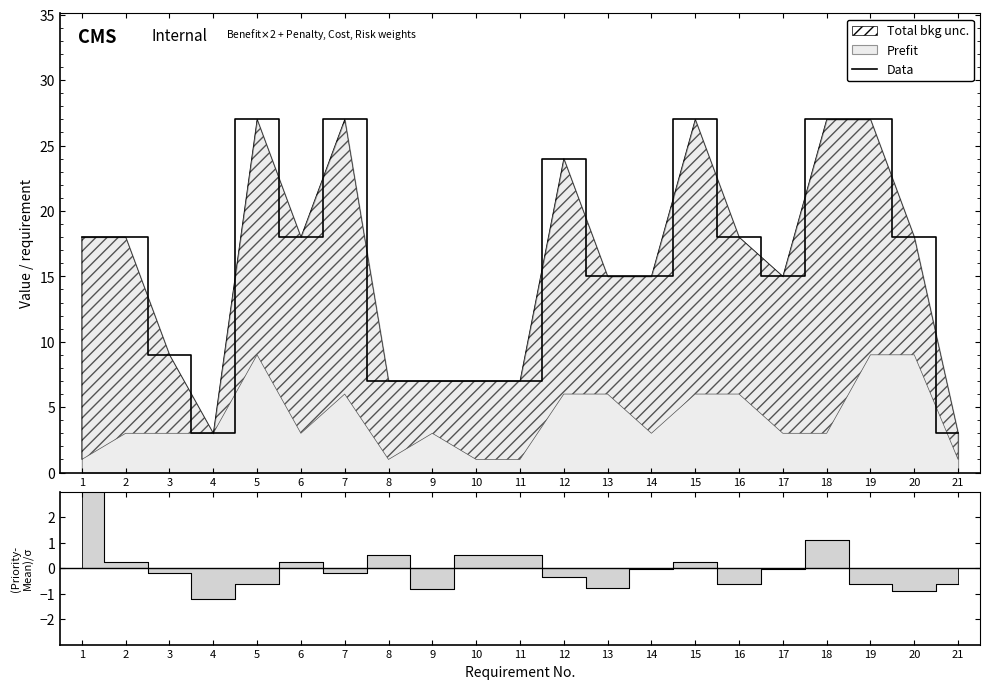

The chart shows a value of 27 at 18. True or false?

True